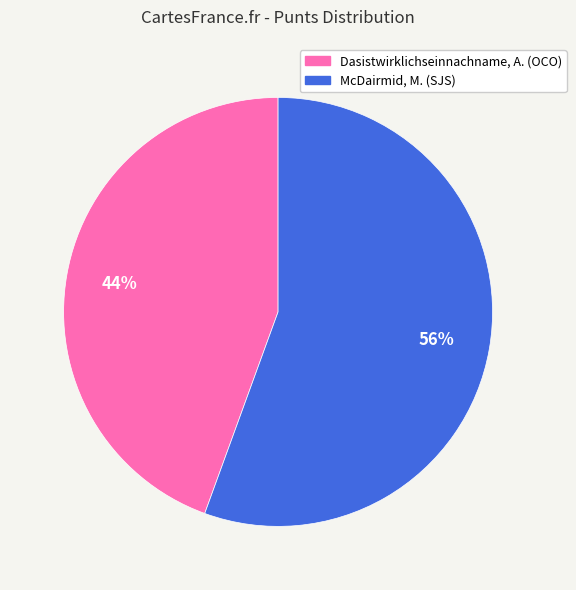

To the nearest percent, what is the average slice percentage?

50%